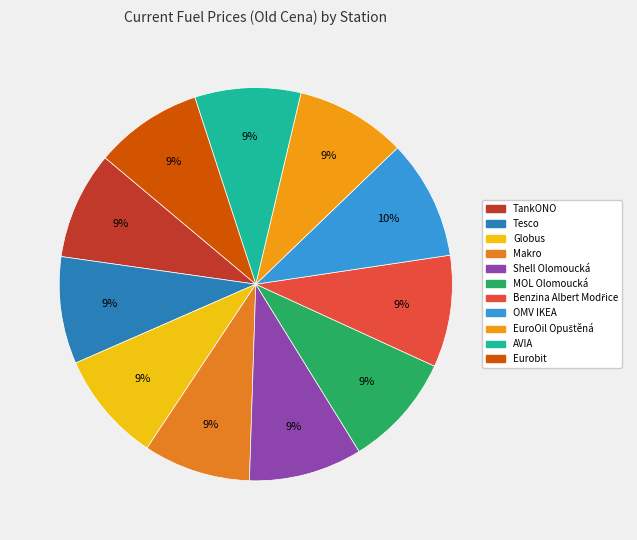

Count the number of slices in the pie.

11